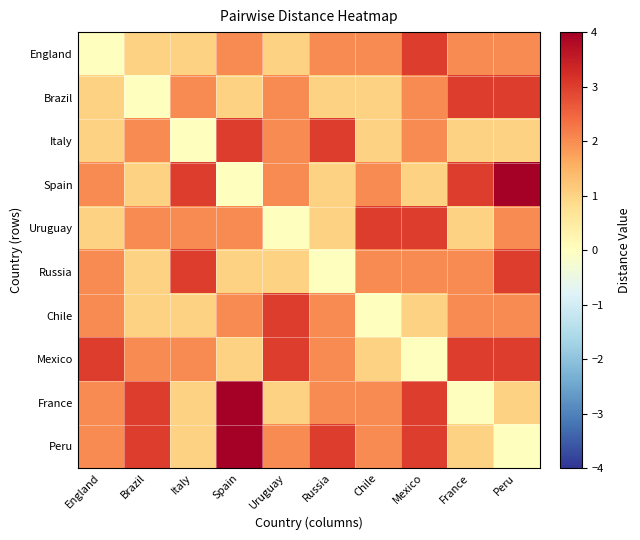

At how many categories does at least one series exceed 1?

10